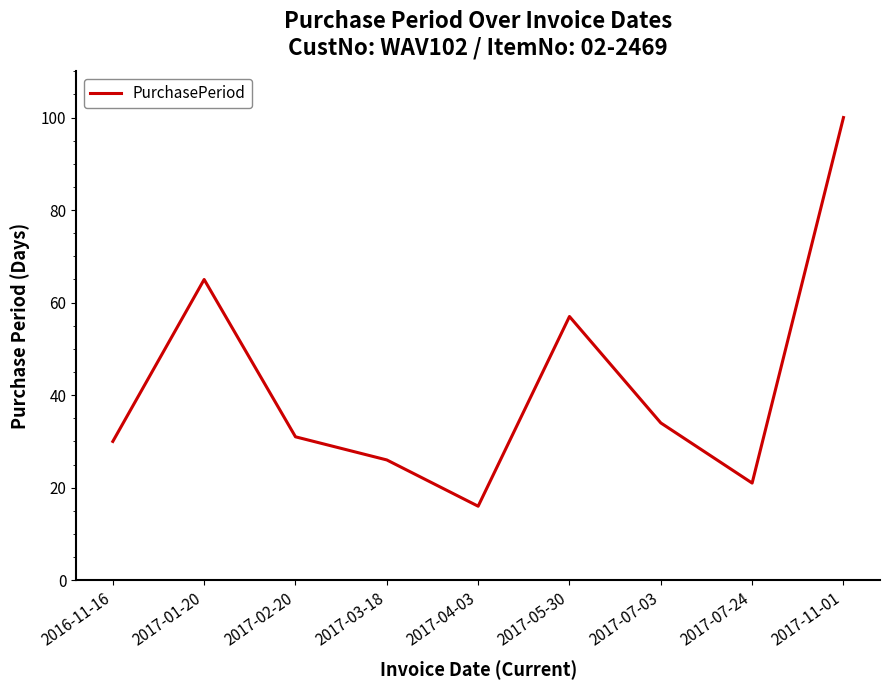

Where is the first local maximum?

2017-01-20